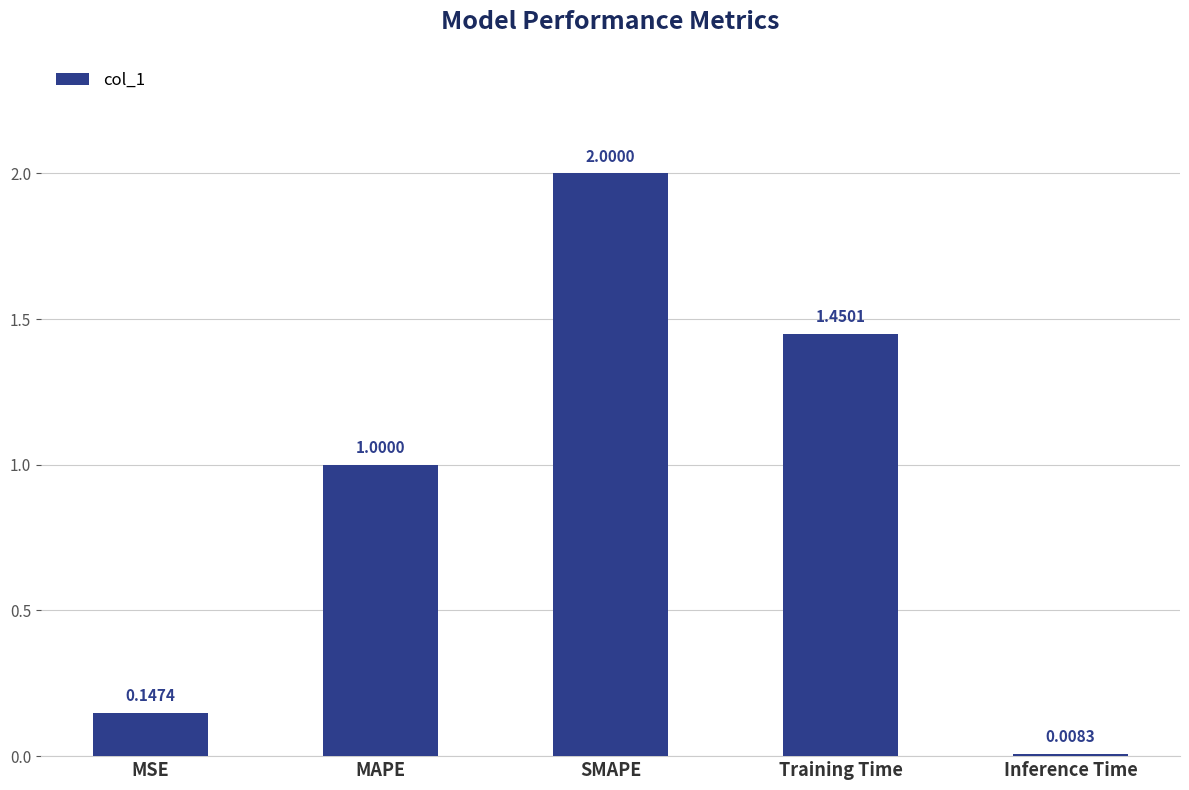

Are the bars grouped side by side (vs. stacked)?

No